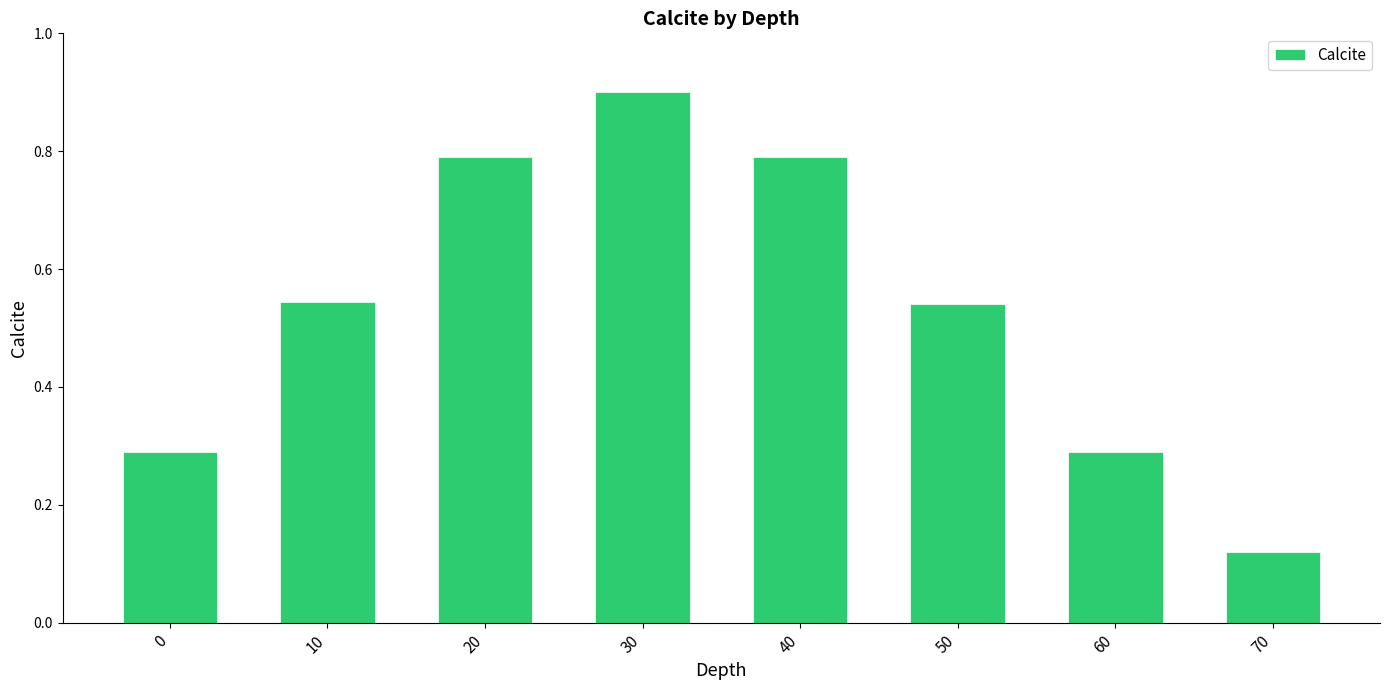

What is the sum of the values at 20 and 50?

1.3